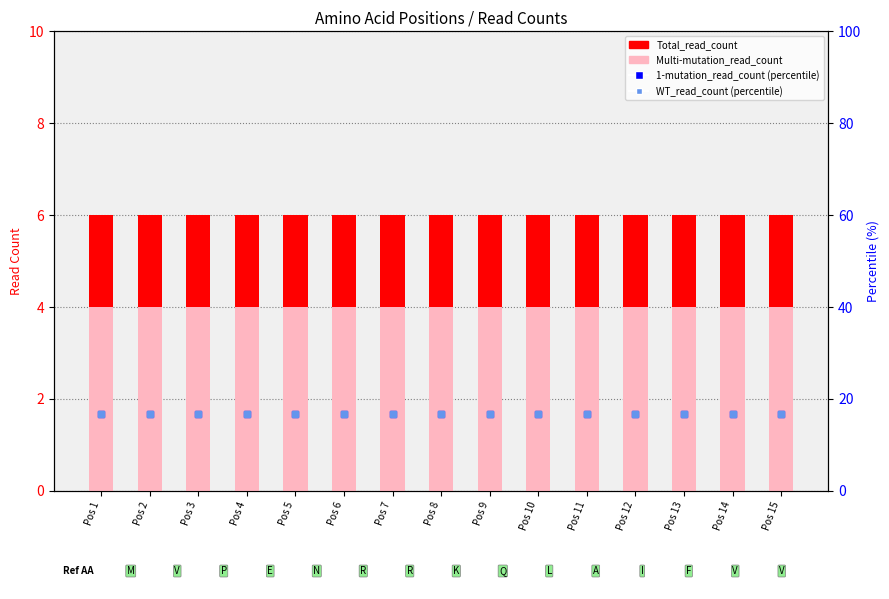

Which series changed the most between Pos 6 and Pos 8?

Total_read_count